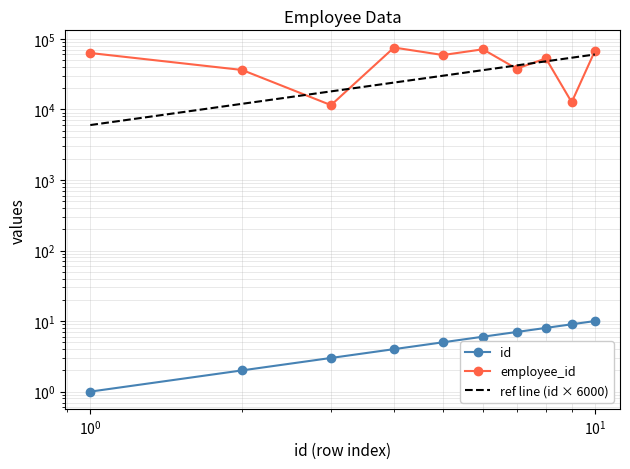

What is the minimum value for ref line (id × 6000)?

6000